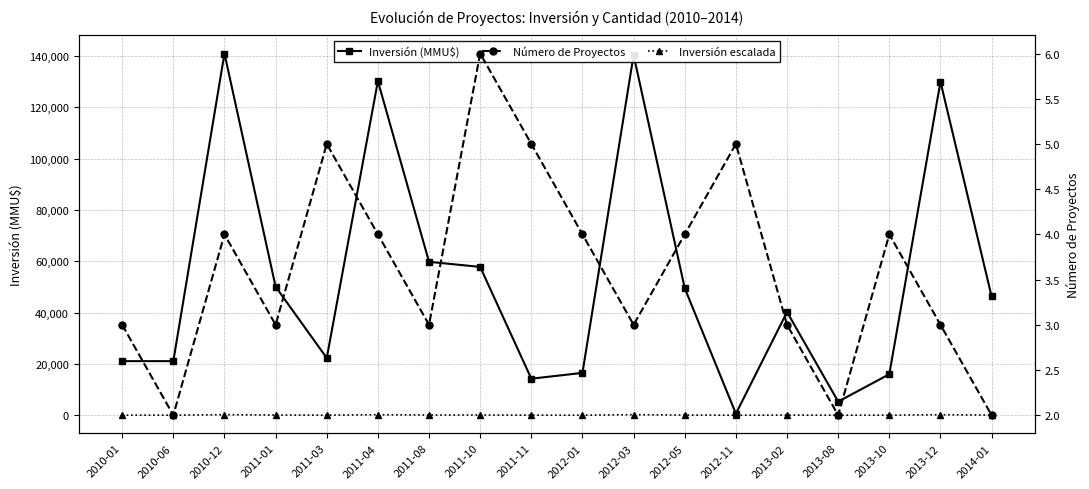

The value of Inversión (MMU$) at 2010-01 is 21080.0. True or false?

True